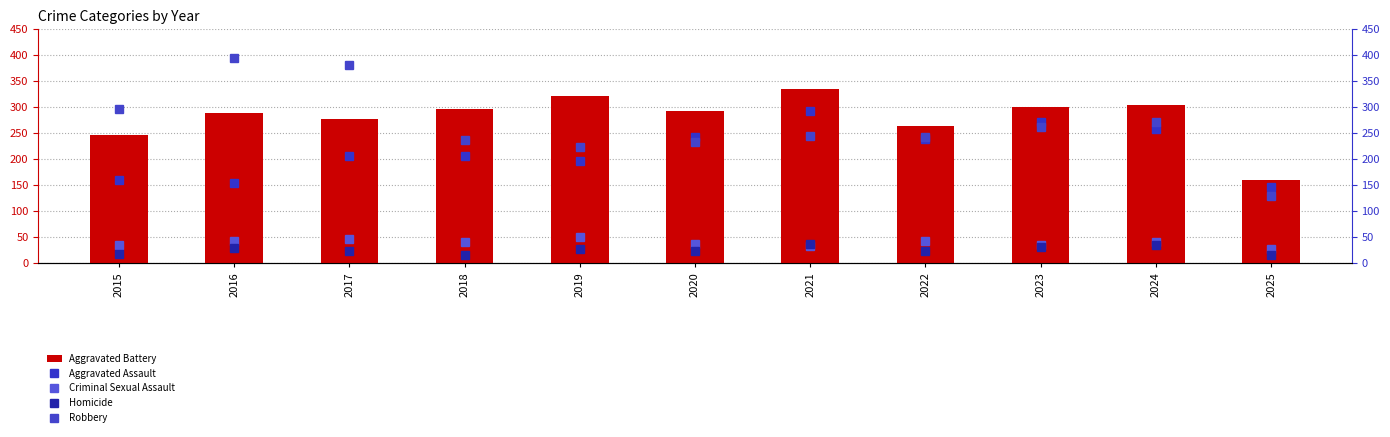

List the labels in order of Robbery value, smallest first.

2025, 2019, 2020, 2018, 2022, 2021, 2023, 2024, 2015, 2017, 2016